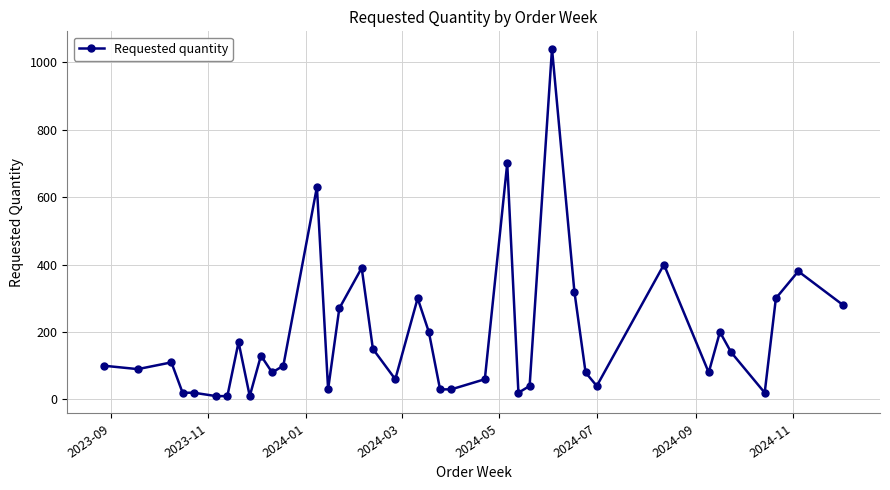

What is the average value?

185